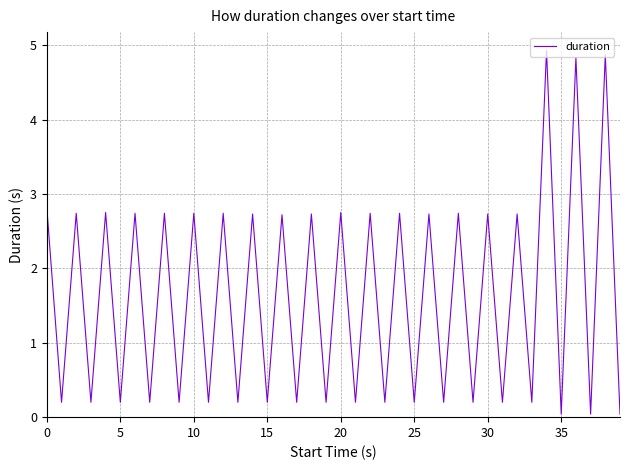

What is the difference between the maximum and minimum values?

4.9